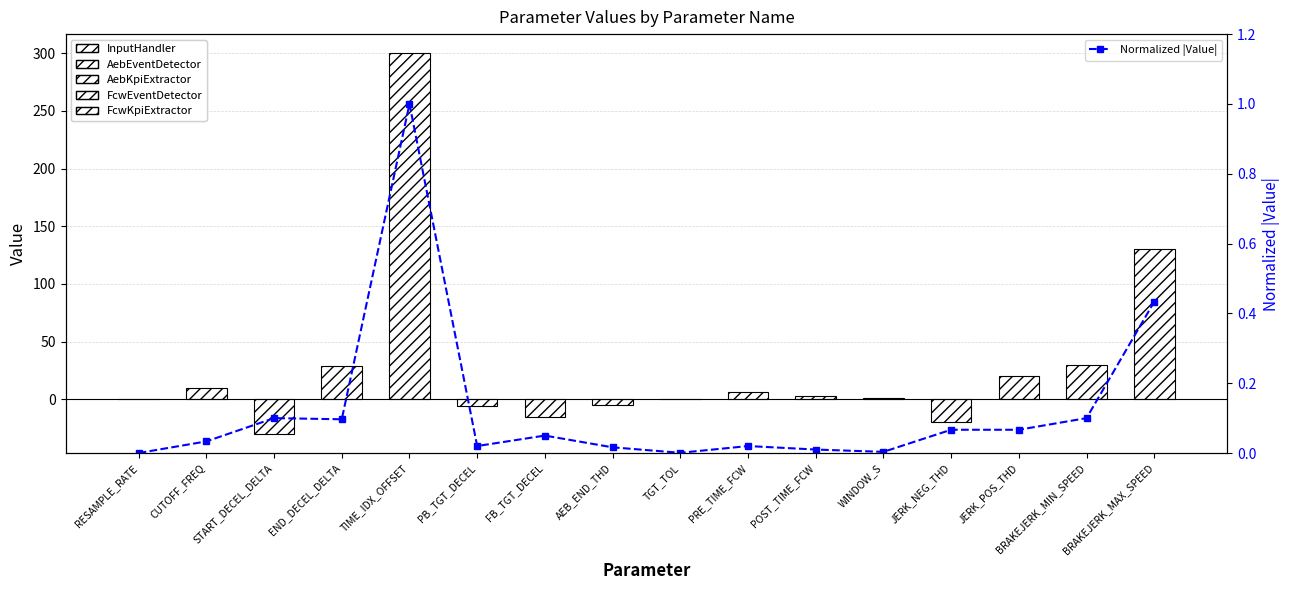

Reading left to right, extract all data points from this chart.

0.0	0.0	0.1	0.1	1.0	0.0	0.1	0.0	0.0	0.0	0.0	0.0	0.1	0.1	0.1	0.4